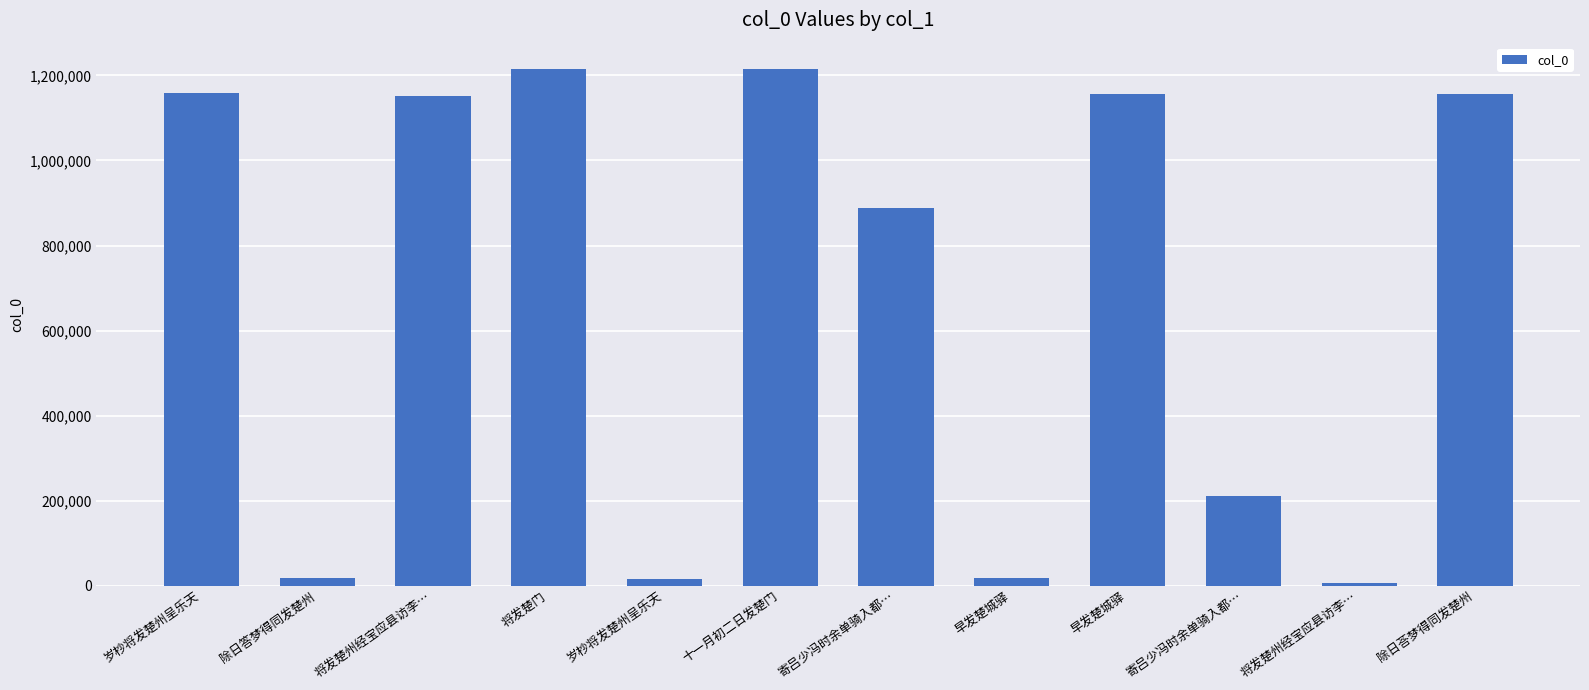

Which category has the highest value across all series?

十一月初二日发楚门